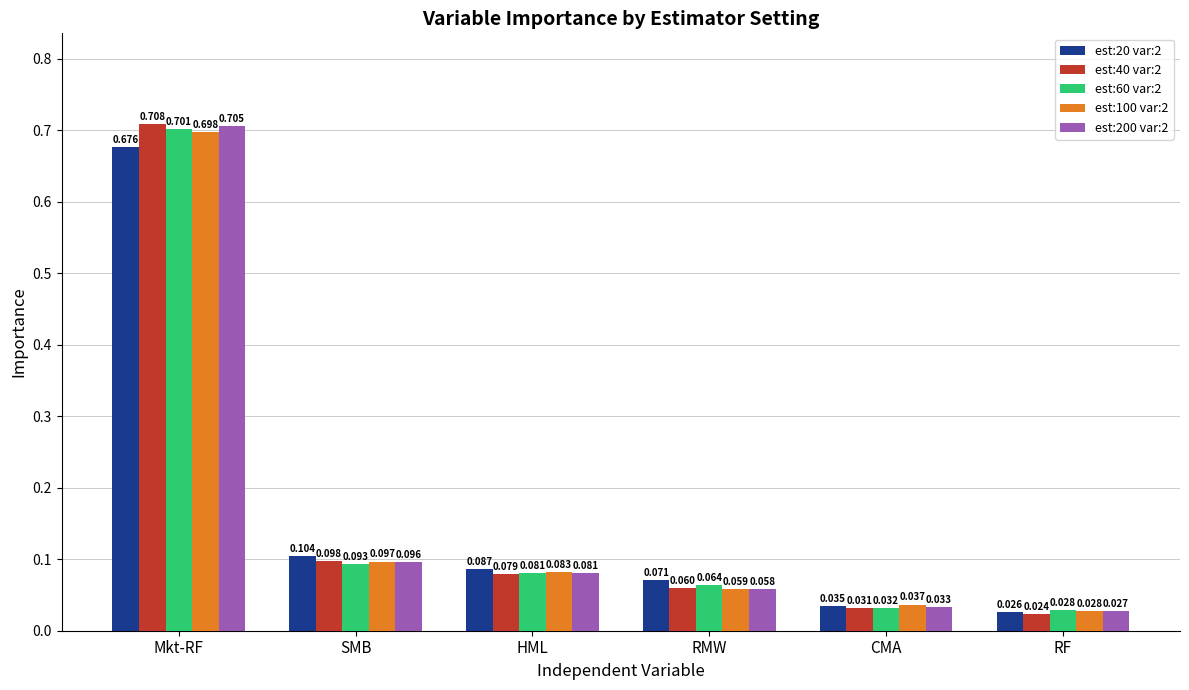

At which category is the sum across all series the highest?

Mkt-RF